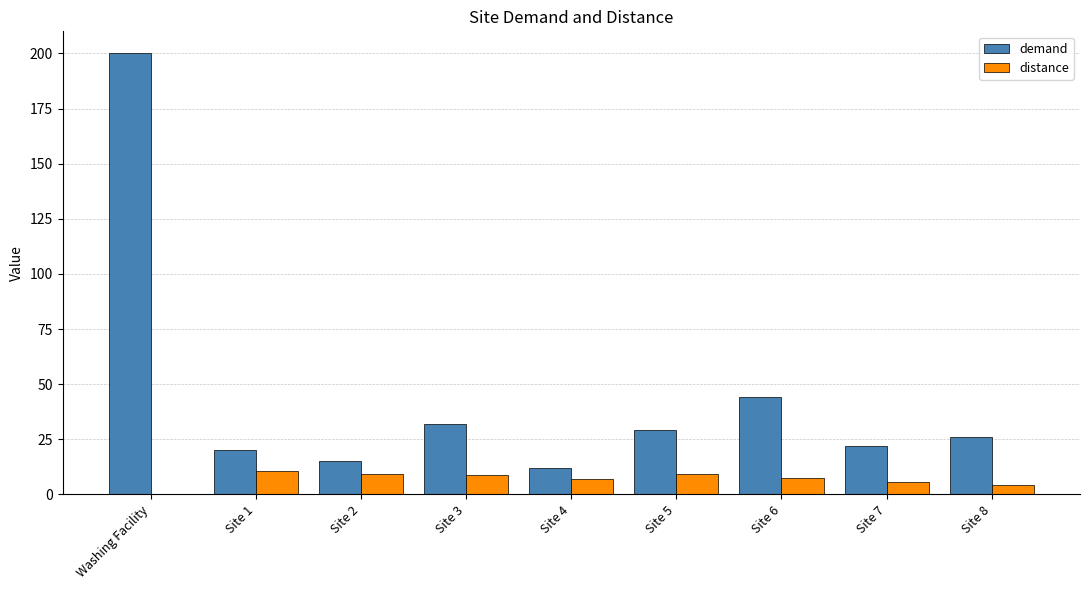

What is the total value across all series at Site 2?

24.4